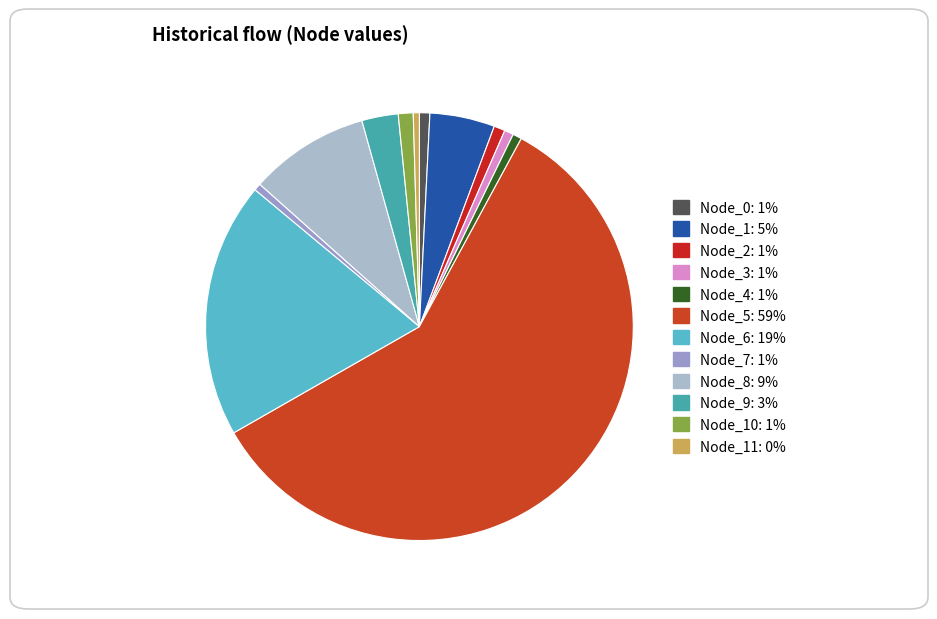

How many segments does this pie chart have?

12